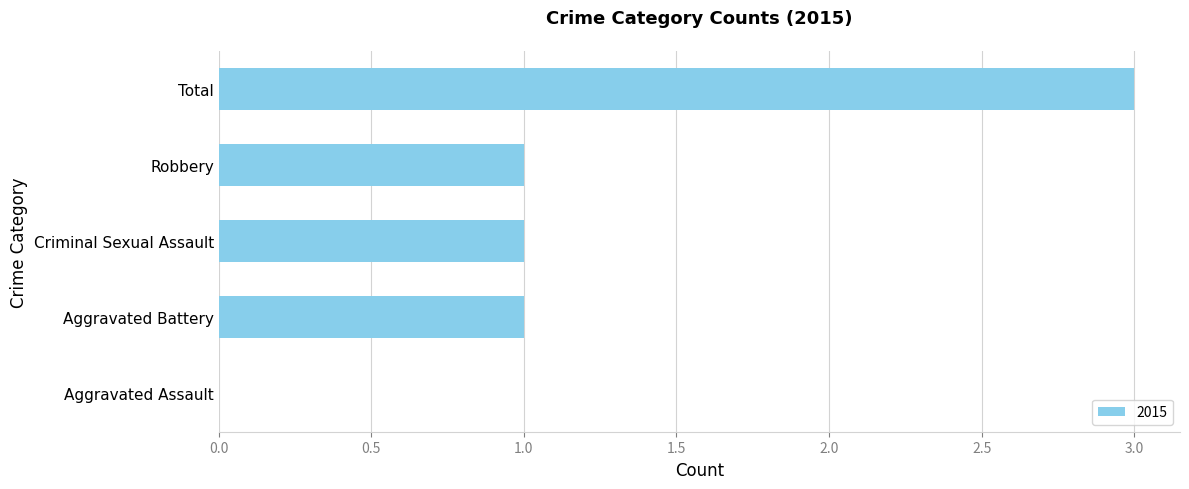

Reading bottom to top, extract all data points from this chart.

Aggravated Assault=0	Aggravated Battery=1	Criminal Sexual Assault=1	Robbery=1	Total=3